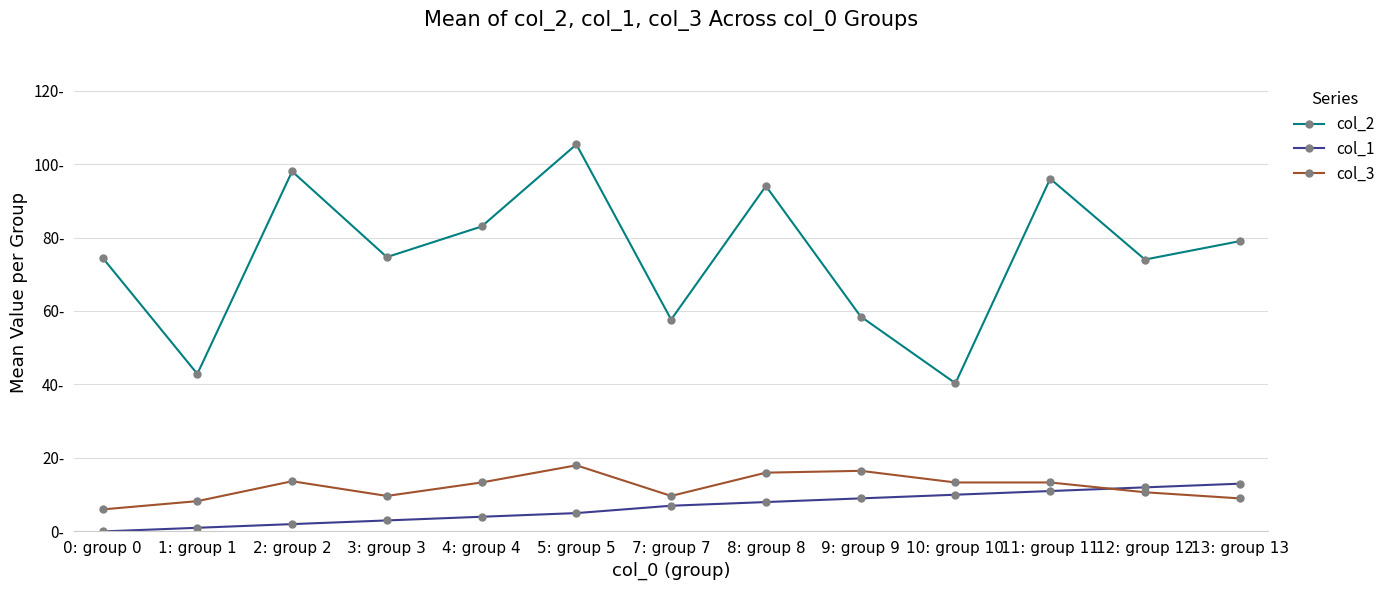

Reading left to right, extract all data points from this chart.

col_2: 74.5	42.9	98.0	74.7	83.0	105.3	57.7	94.0	58.5	40.3	96.0	74.0	79.0
col_1: 0.0	1.0	2.0	3.0	4.0	5.0	7.0	8.0	9.0	10.0	11.0	12.0	13.0
col_3: 6.0	8.2	13.7	9.7	13.3	18.0	9.7	16.0	16.5	13.3	13.3	10.7	9.0